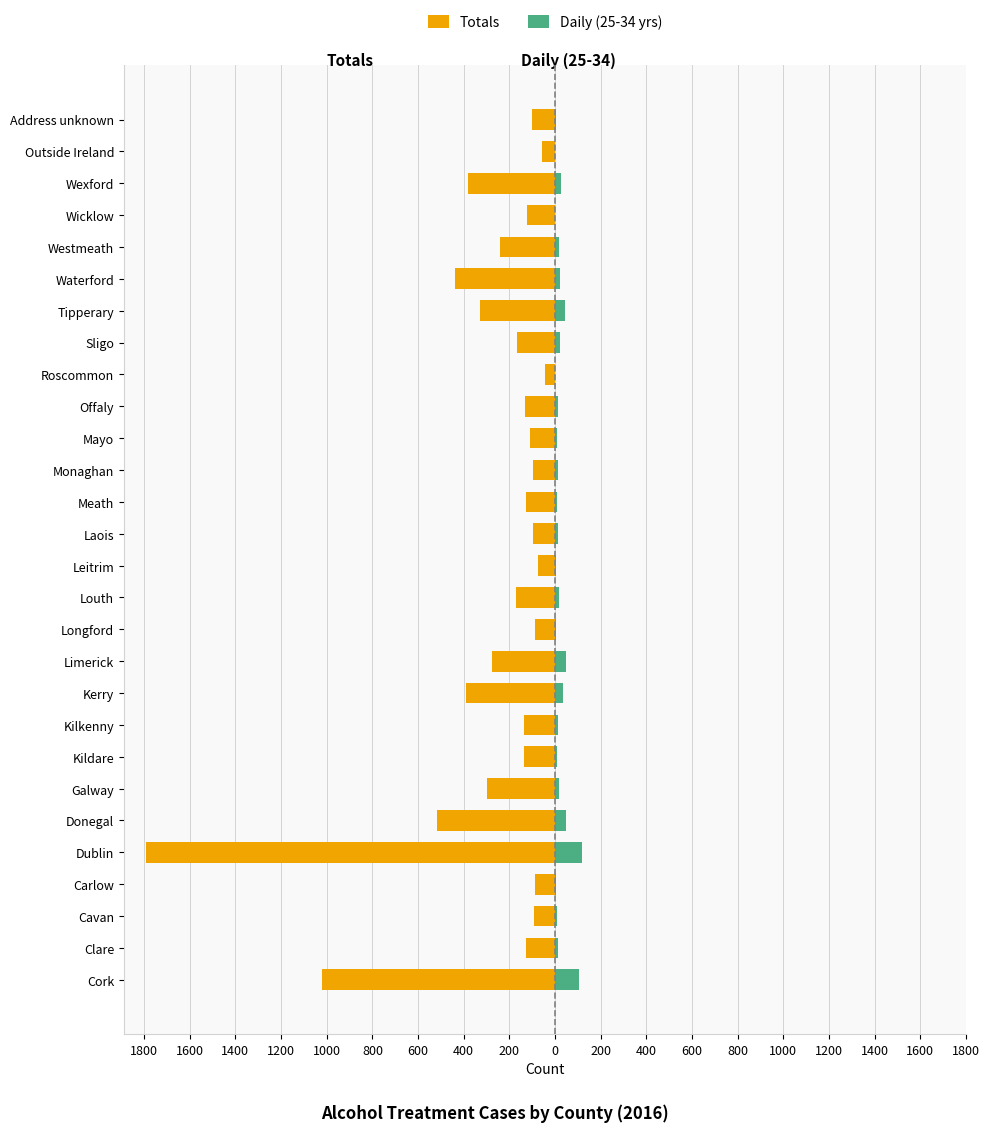

Which series has the widest spread of values?

Totals